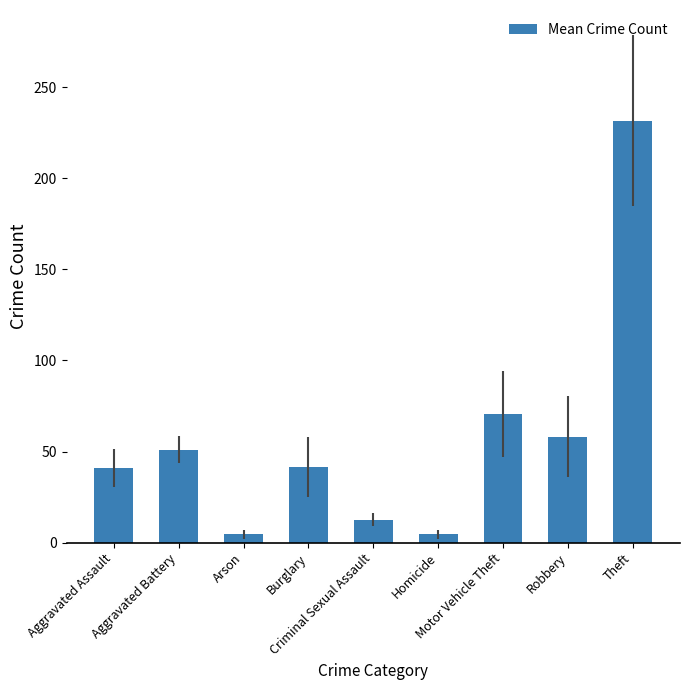

At which label is the value closest to 118?

Motor Vehicle Theft